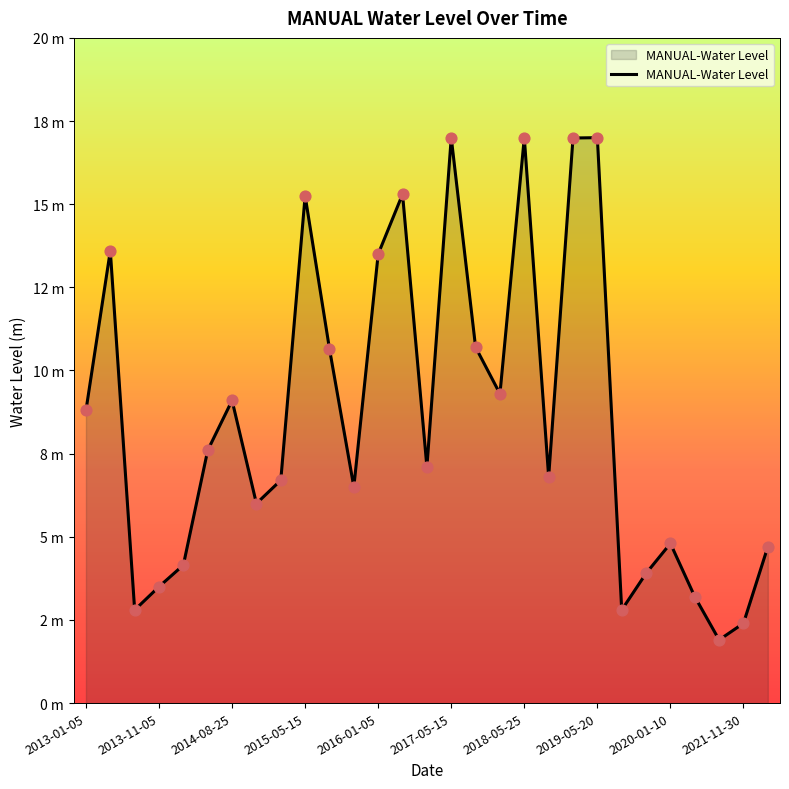

Is this an area chart (filled region under the line)?

Yes